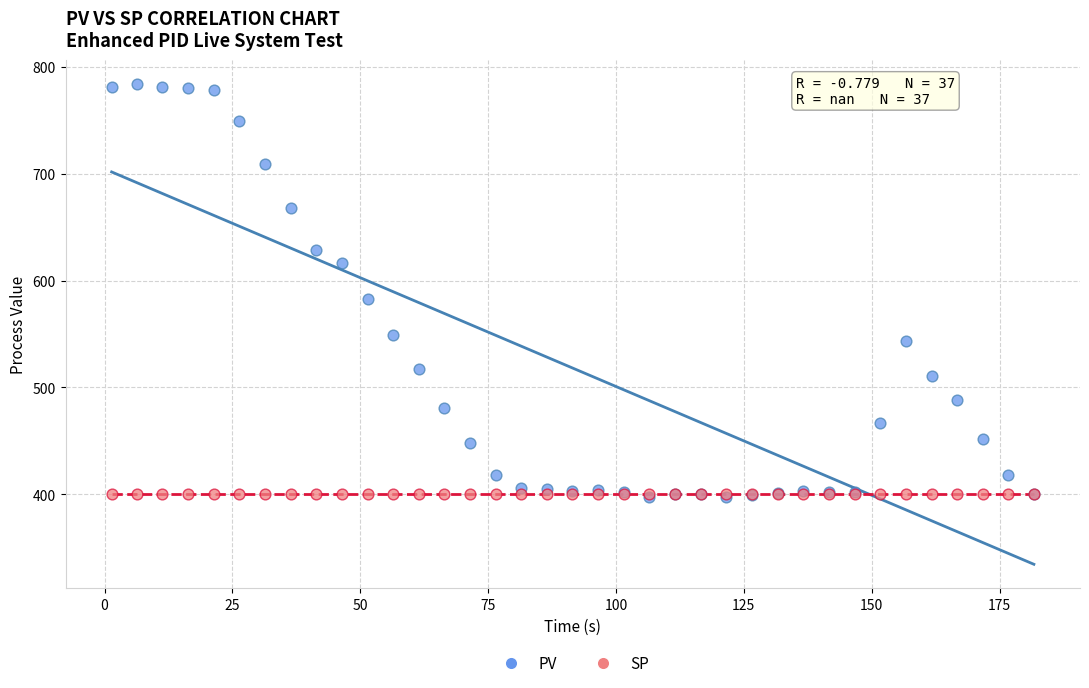

Across all series, what Y value is closest to 590?

583